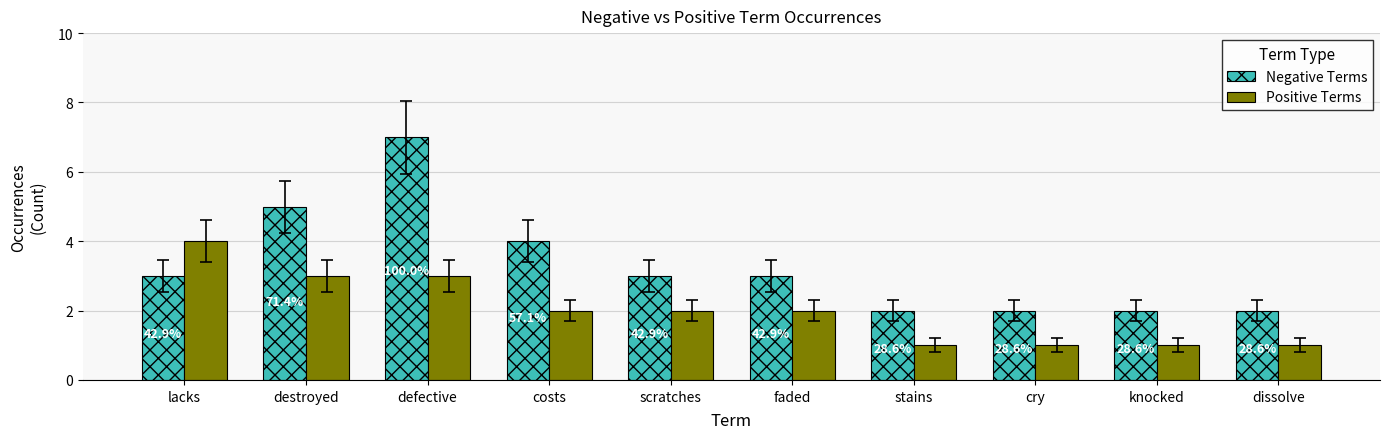

What is the label of the 6th bar from the right?

scratches